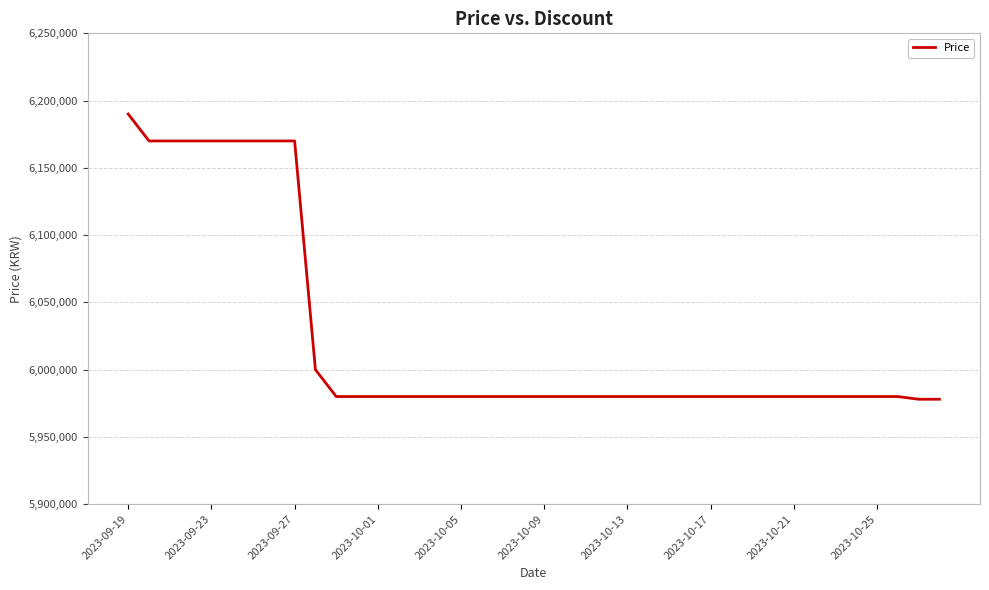

What is the minimum value shown in the chart?

5978000